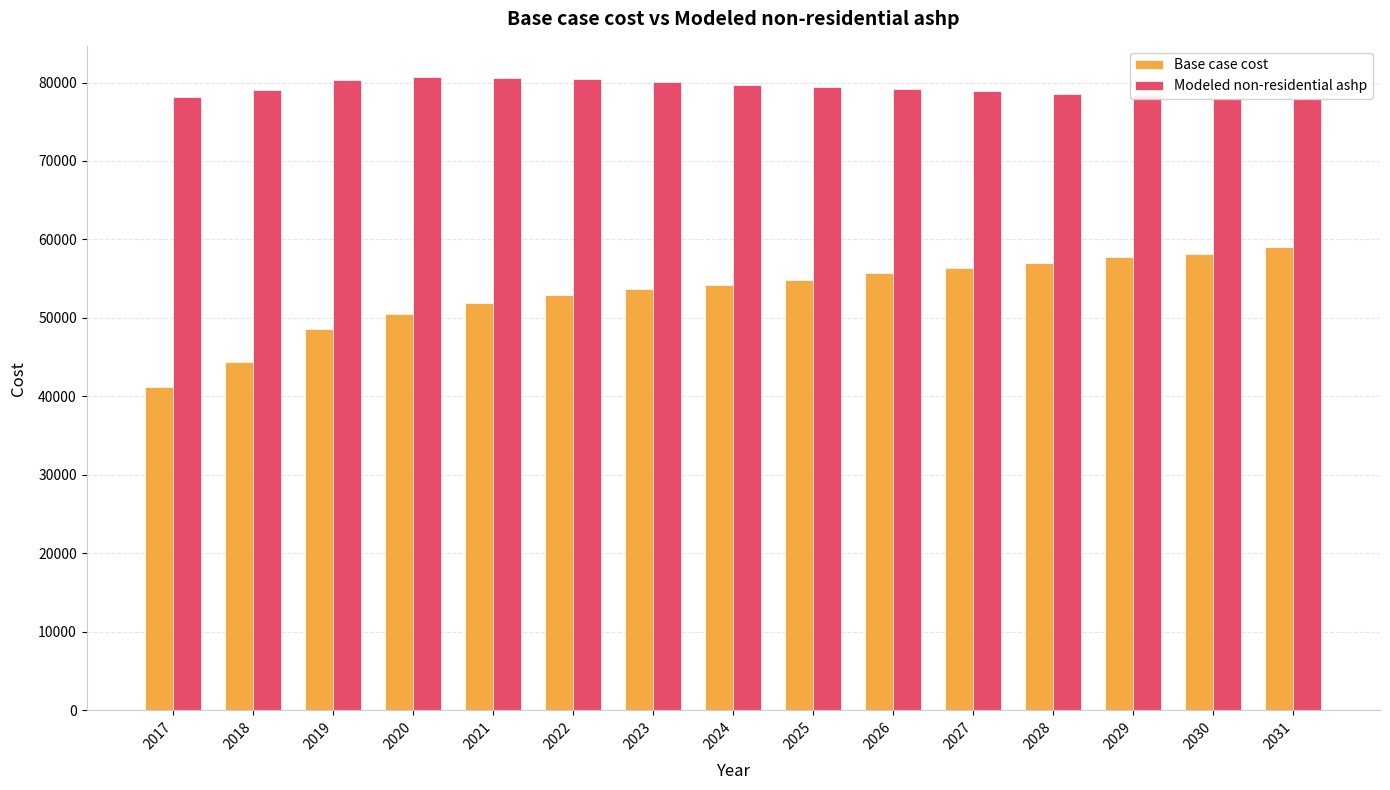

At which category does the chart reach its minimum across all series?

2017